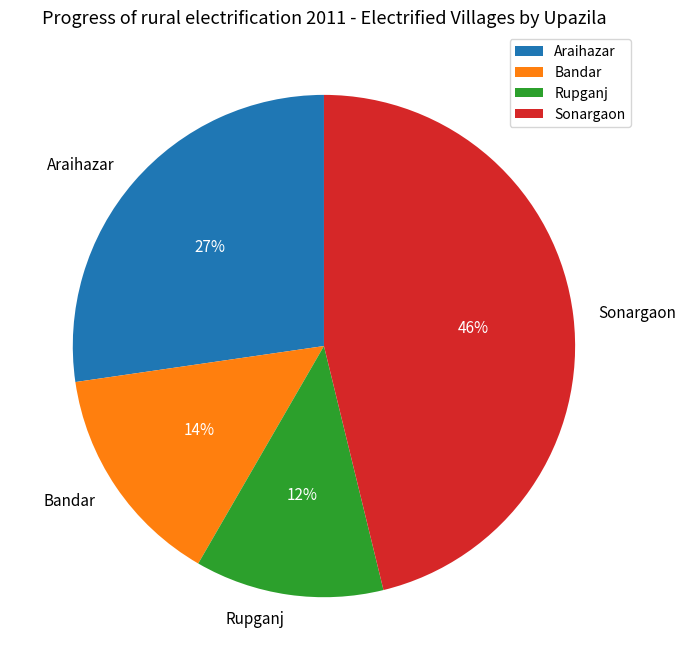

Which slice is the largest?

Sonargaon